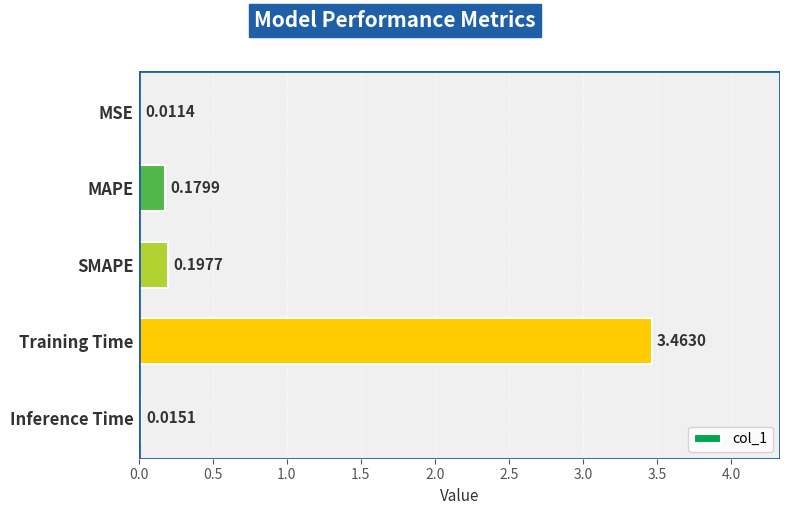

Where is the data nearest to the value 1?

SMAPE